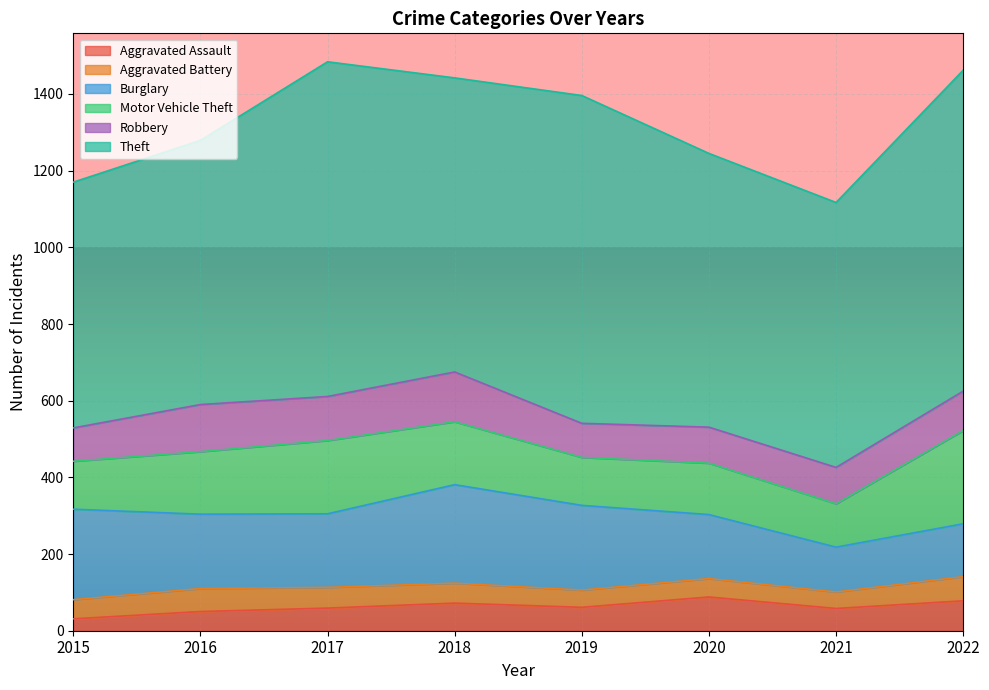

How many categories are shown in the chart?

8